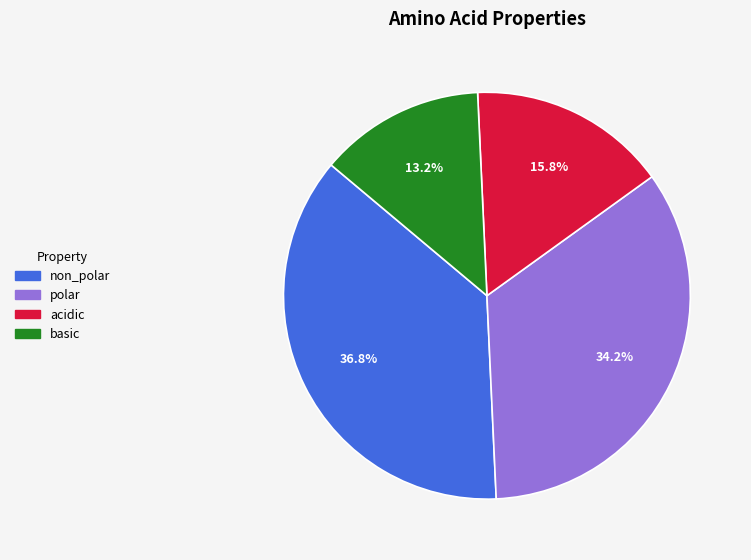

To the nearest percent, what is the difference between the basic and non_polar slice percentages?

24%